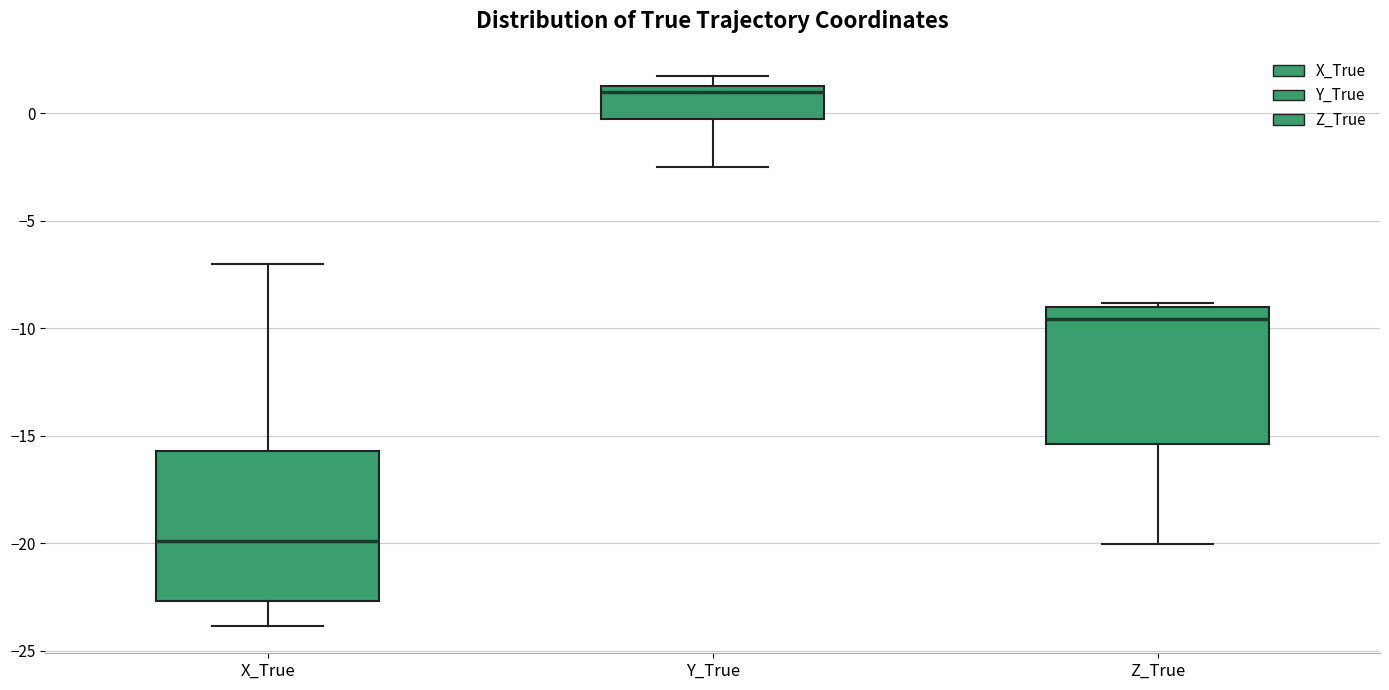

Which box is the tallest, from its lower edge to its upper edge?

X_True